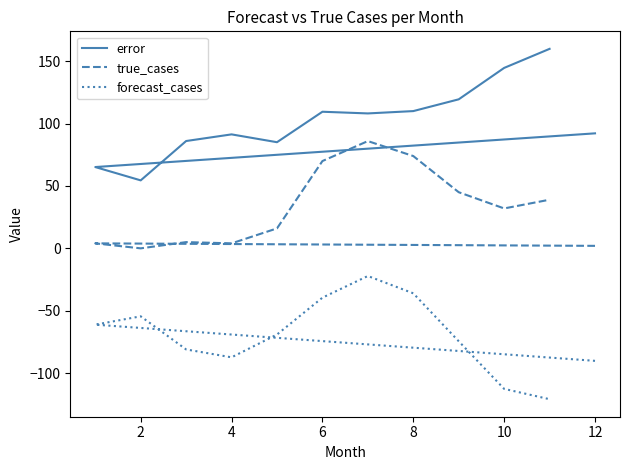

How many data points in true_cases are above 32?

5